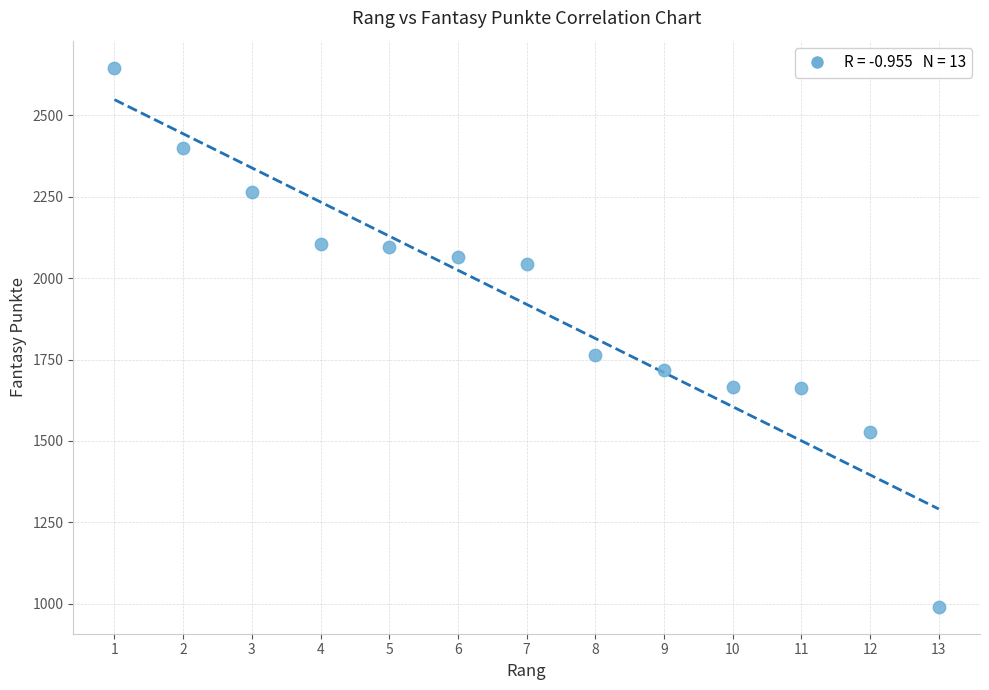

What Y value in the scatter plot is closest to 1818?

1765